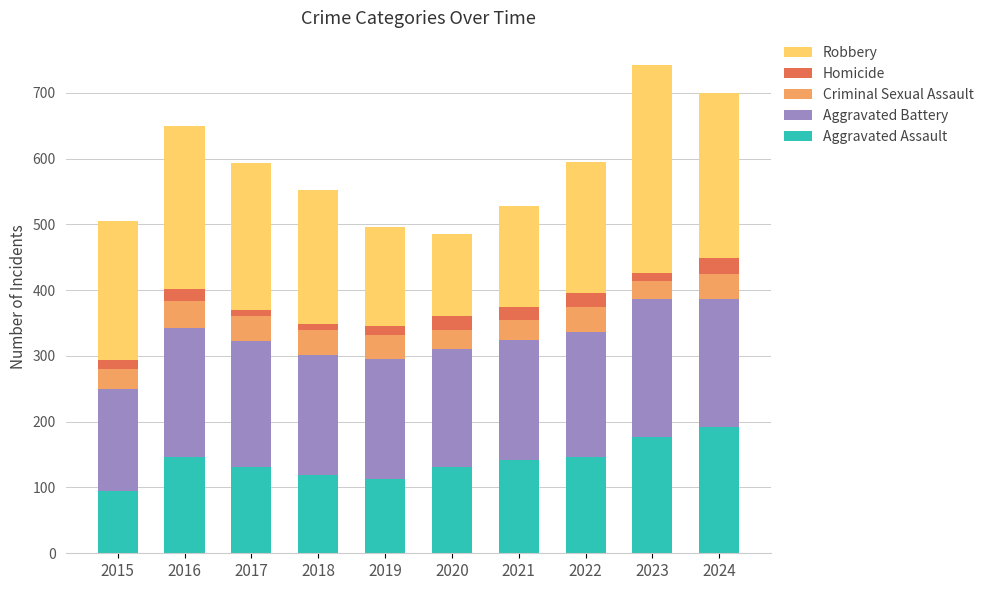

At which category is the sum across all series the highest?

2023